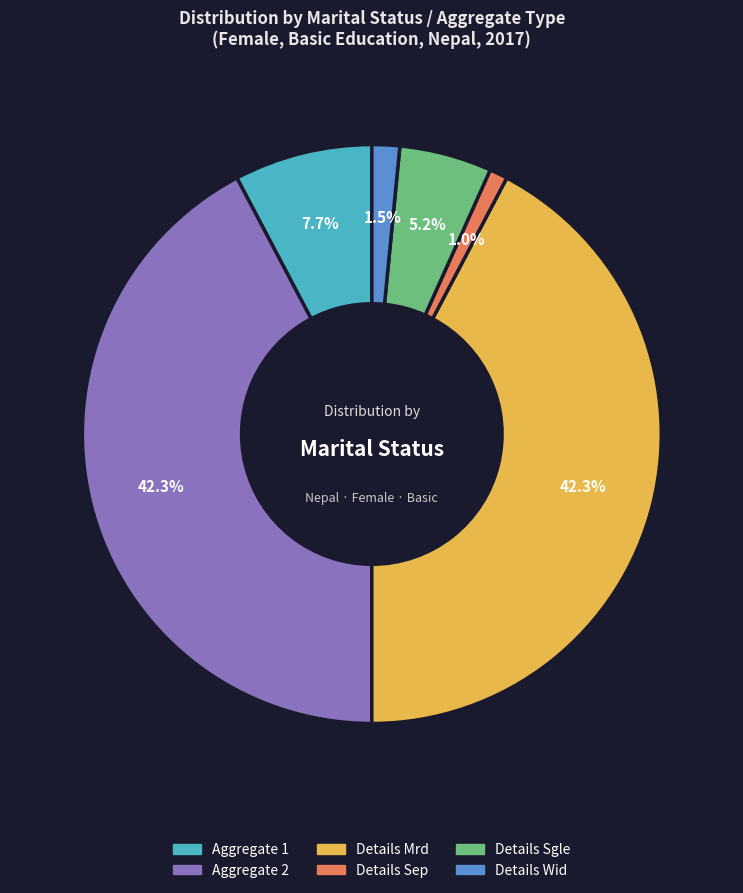

Is there a majority slice in this chart?

No